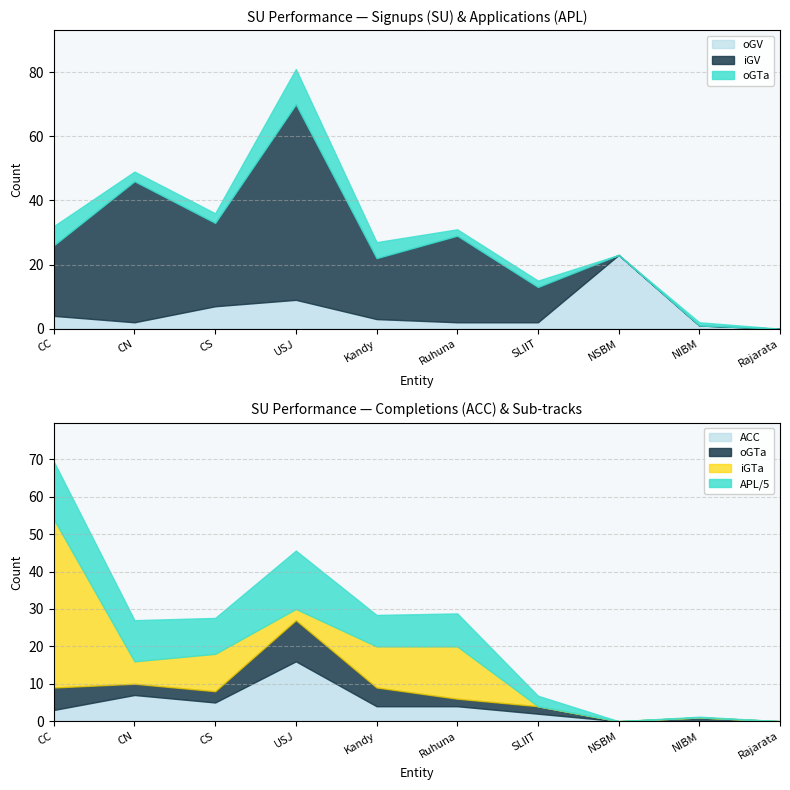

At which label does oGTa first exceed 3?

CC